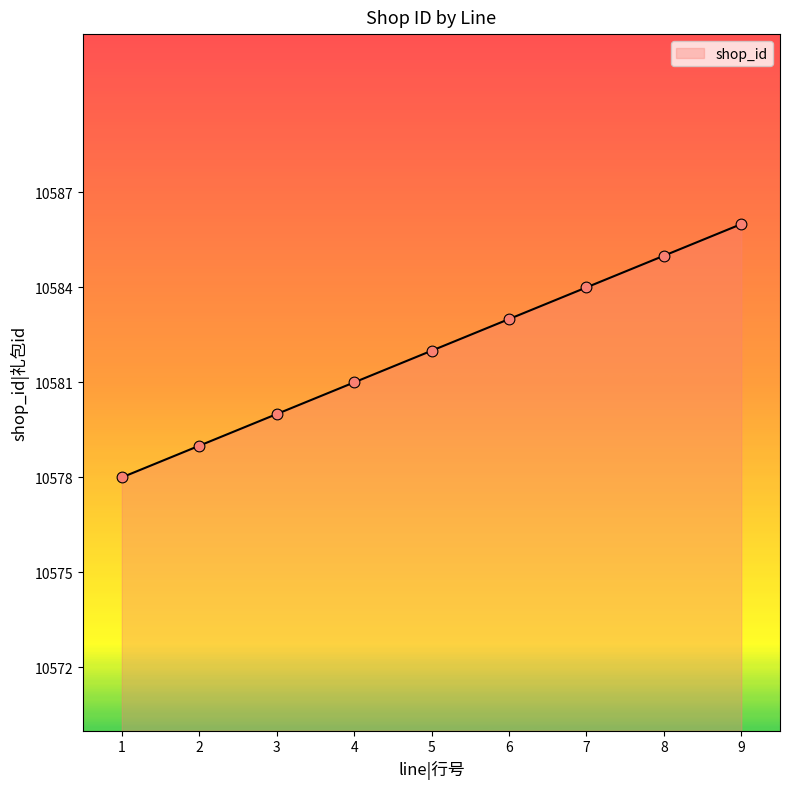

What is the change in value from 5 to 7?

+2